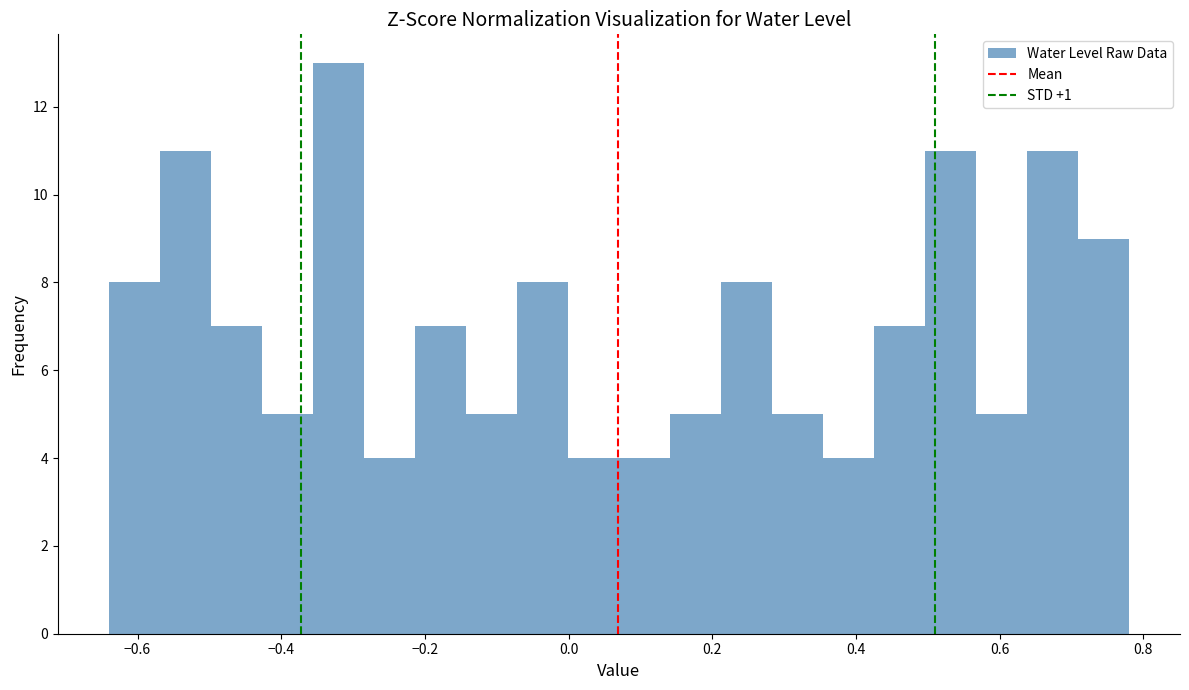

Read against the x-axis, roughly where is the centre of the tallest bar?

-0.32